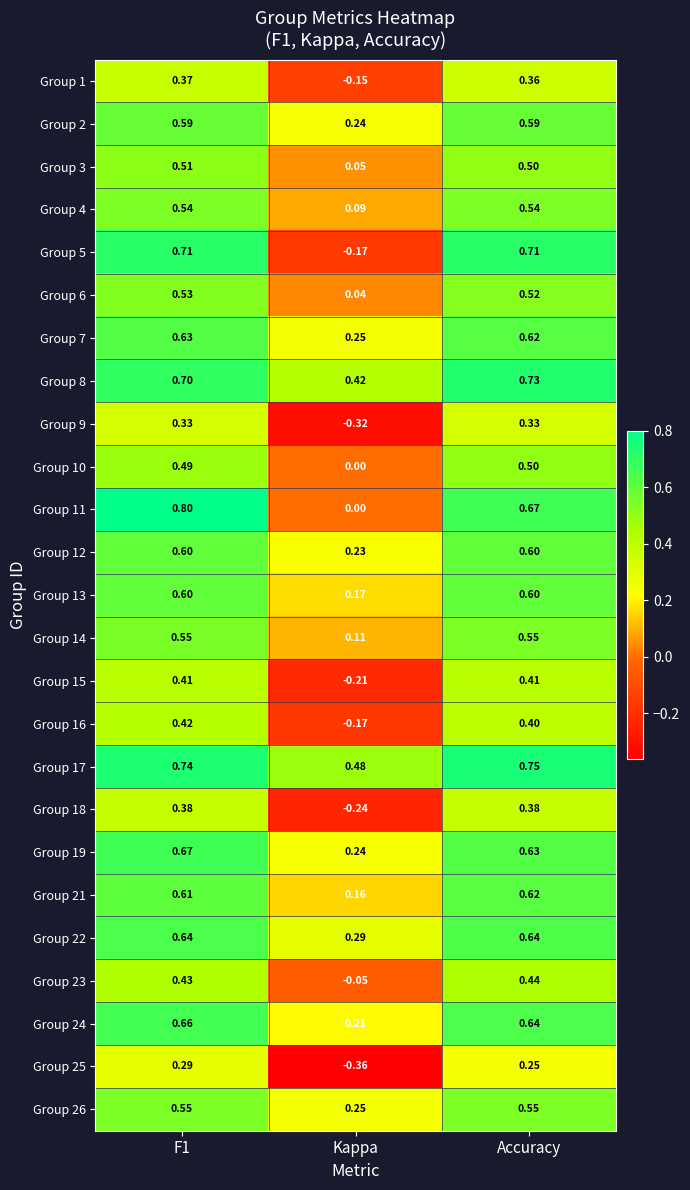

At which label is Group 9 closest to 0?

Kappa